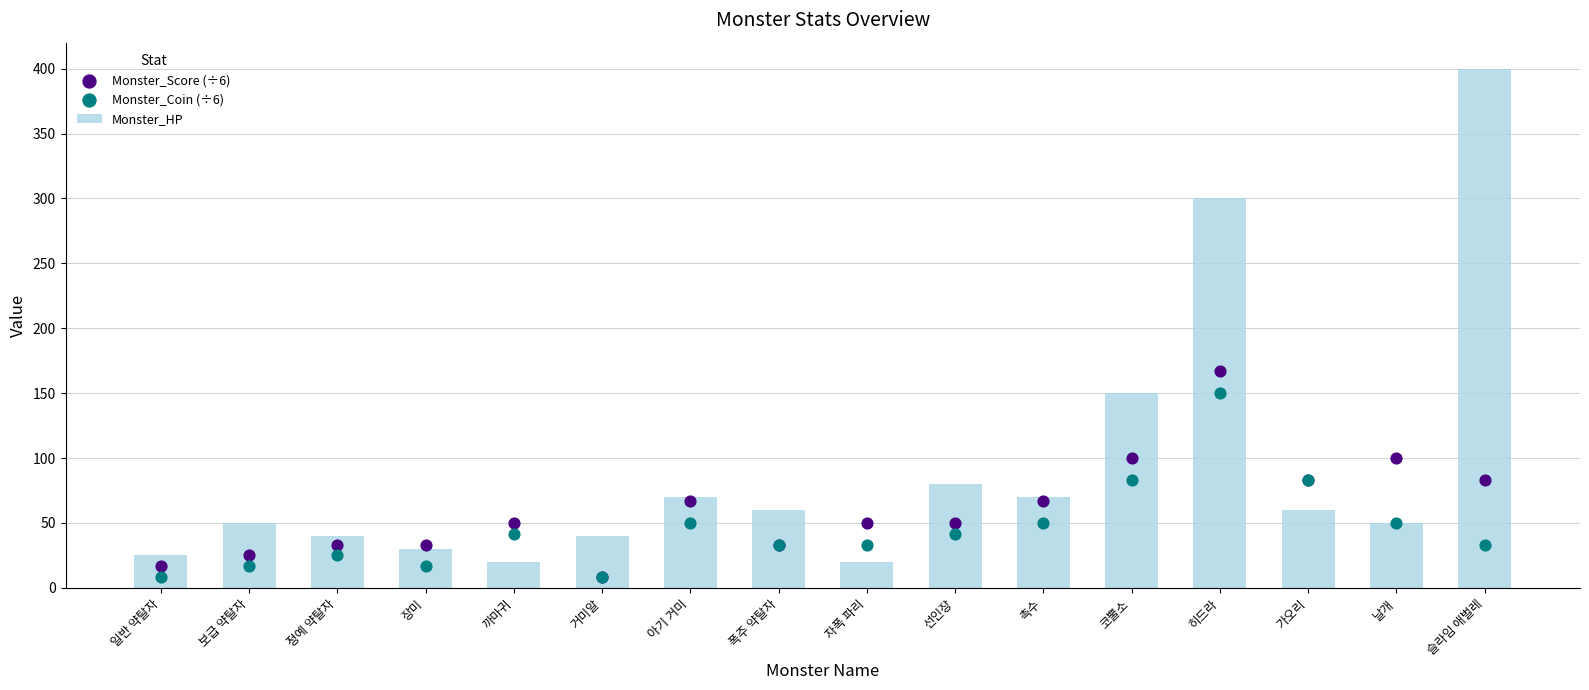

At which category is the sum across all series the highest?

히드라